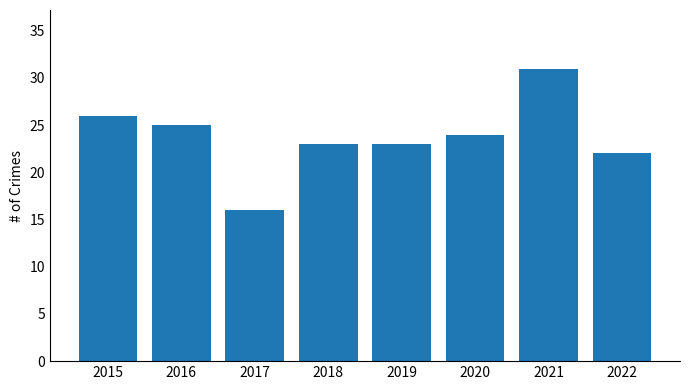

What is the maximum value shown in the chart?

31